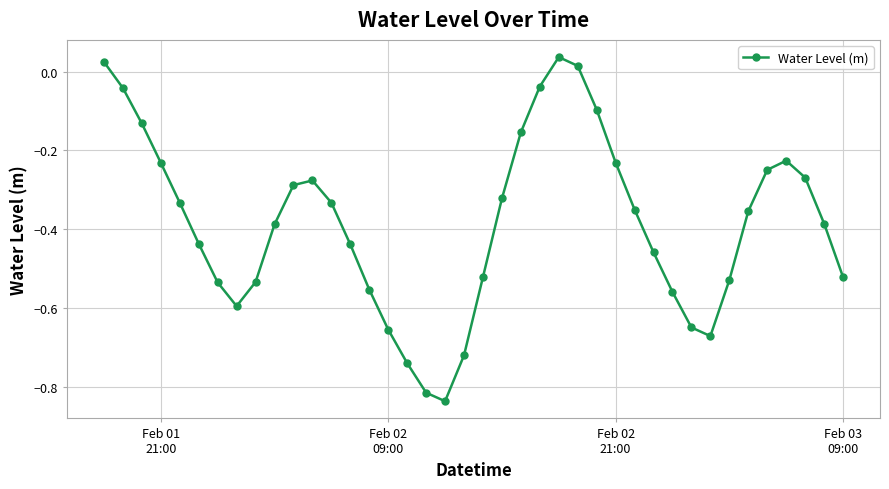

True or false: there are more than 0 points higher than both neighbors.

True